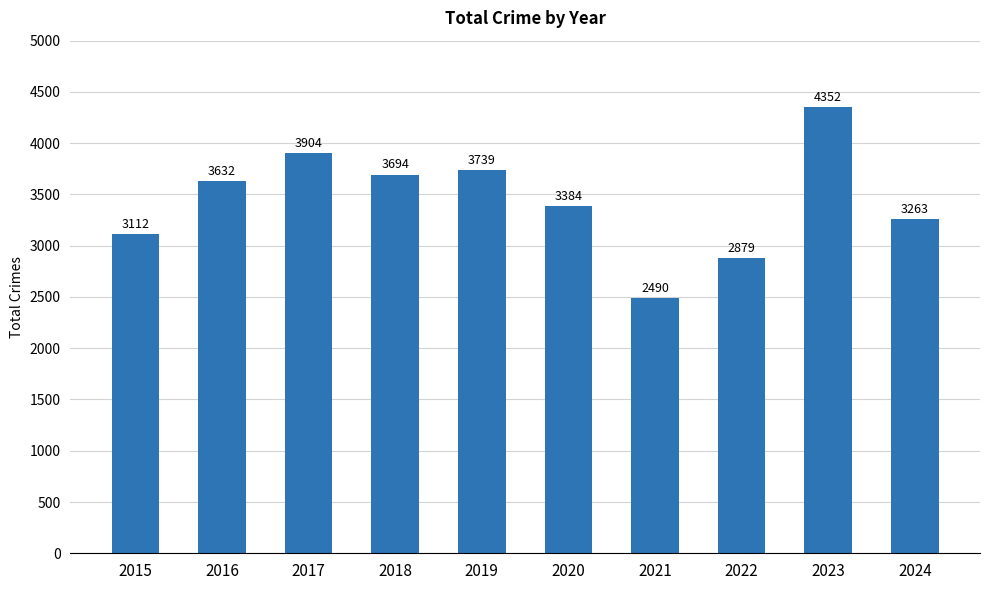

Reading left to right, transcribe all the data shown in this chart.

2015=3112	2016=3632	2017=3904	2018=3694	2019=3739	2020=3384	2021=2490	2022=2879	2023=4352	2024=3263